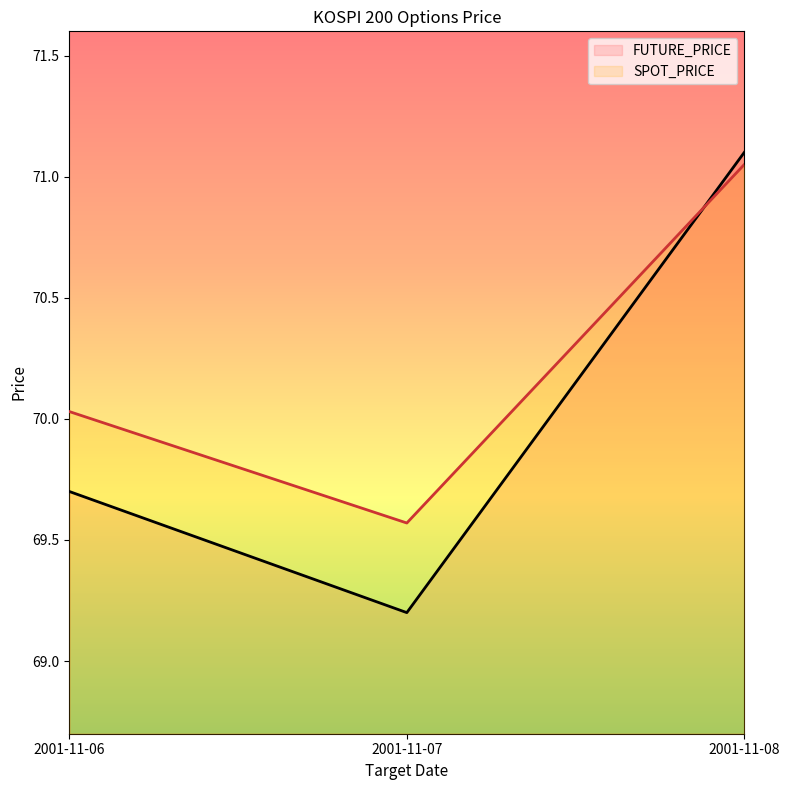

What is the sum of the FUTURE_PRICE values at 2001-11-06 and 2001-11-07?

138.9